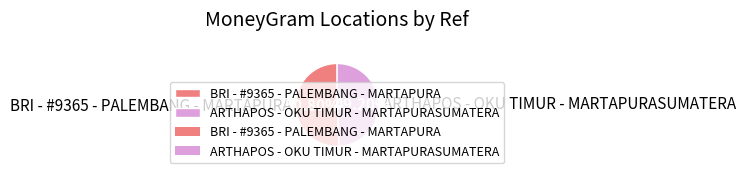

To the nearest percent, what is the difference between the ARTHAPOS - OKU TIMUR - MARTAPURASUMATERA and BRI - #9365 - PALEMBANG - MARTAPURA slice percentages?

2%